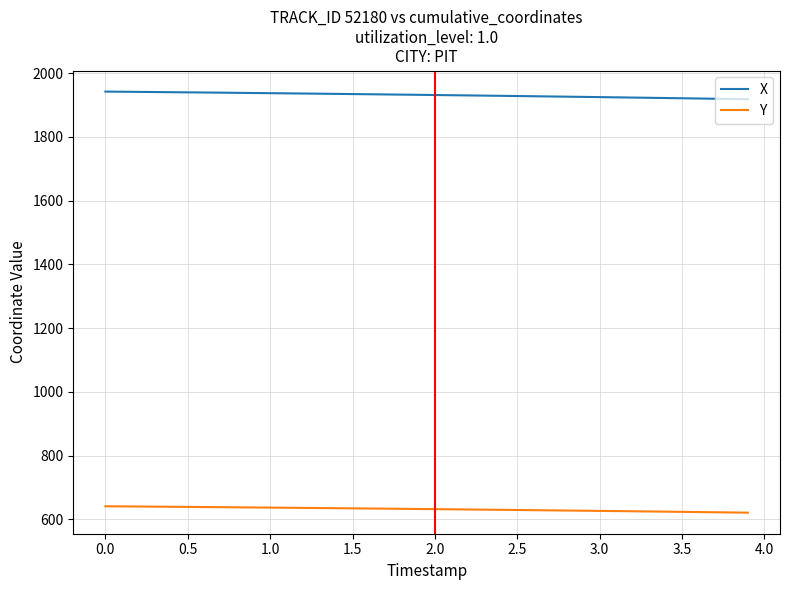

True or false: X and Y intersect in this chart.

False